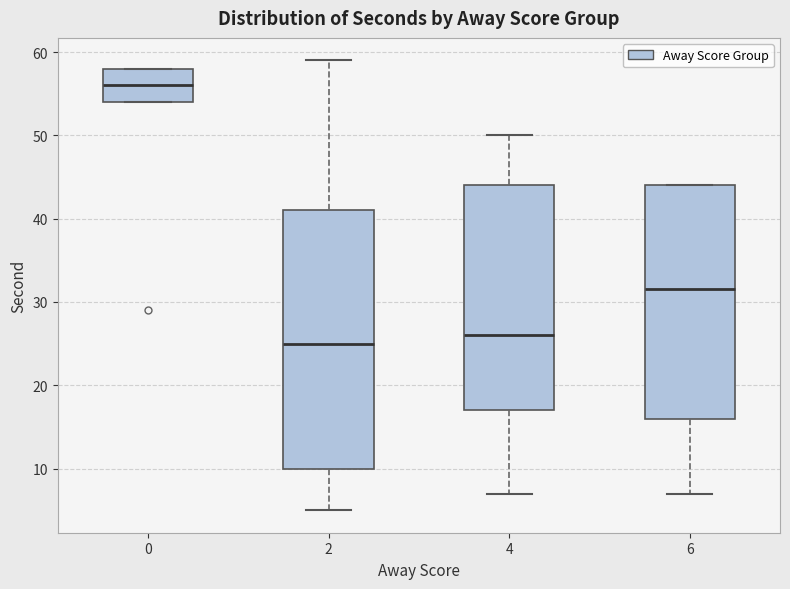

Comparing the boxes themselves (not the whiskers), which one is the tallest?

2